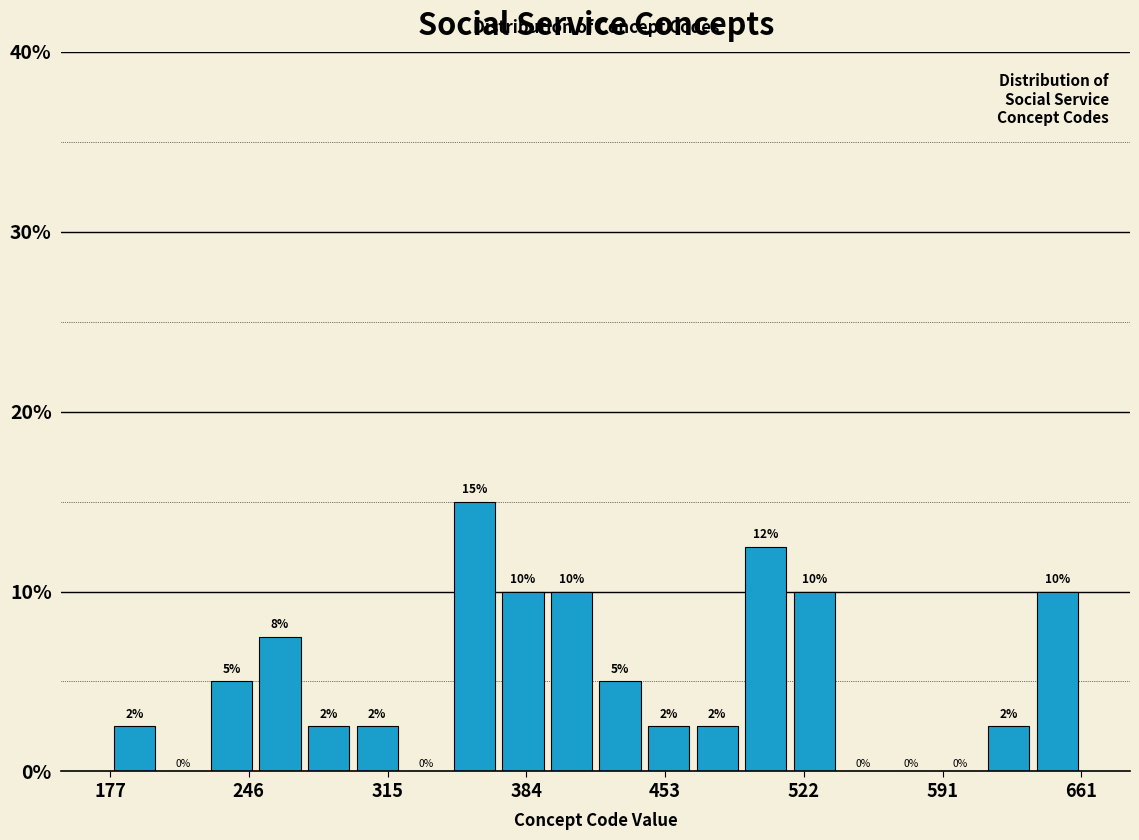

Around what value on the x-axis is the tallest bar? Give the approximate position of its centre, as read against the axis.

360